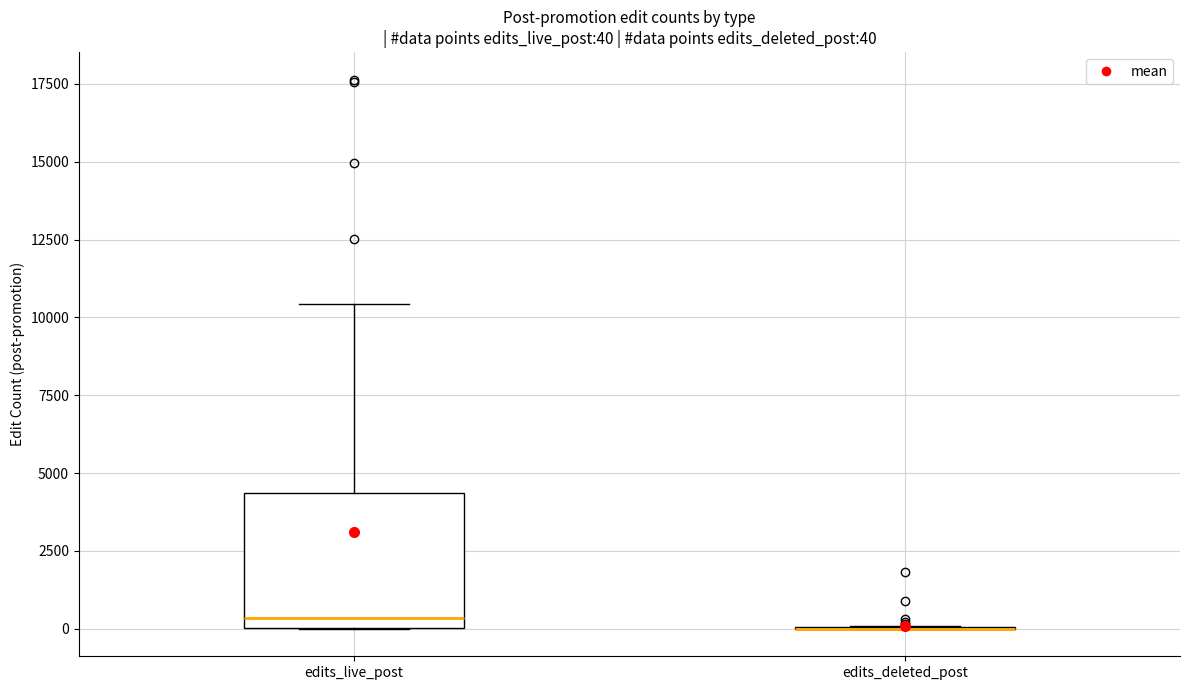

Which box is the tallest, from its lower edge to its upper edge?

edits_live_post